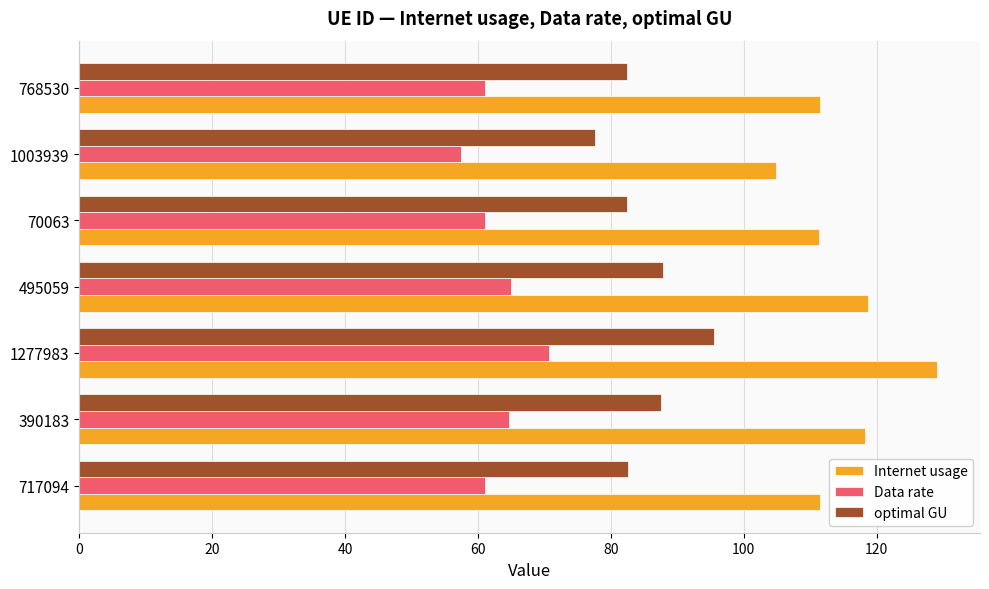

Which series has the largest range (max minus min)?

Internet usage